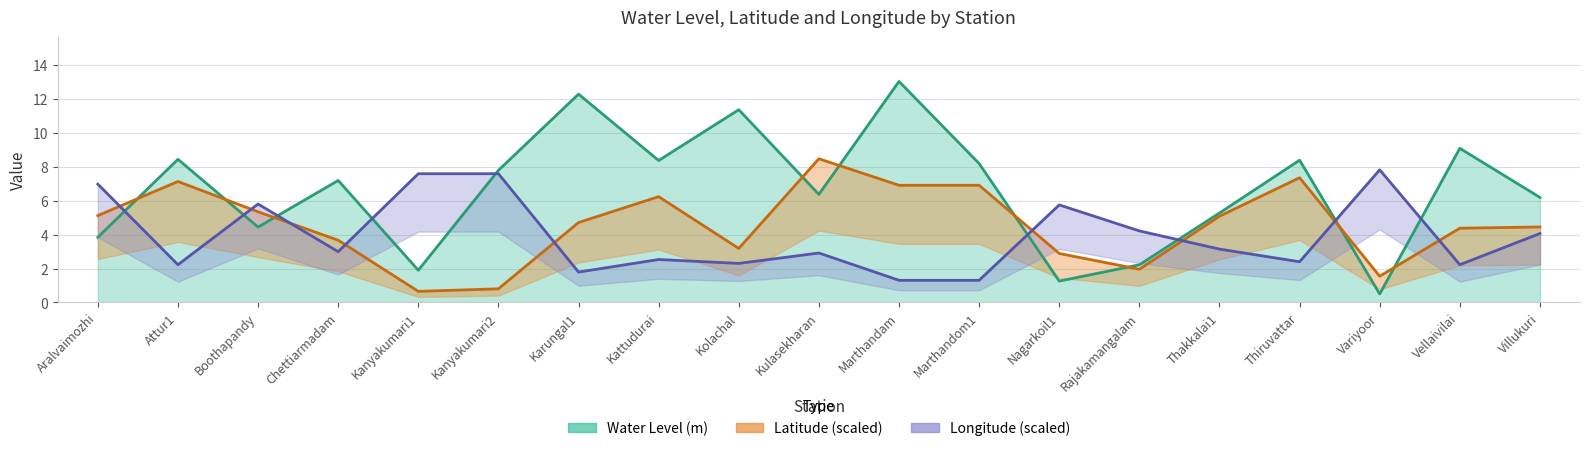

What position from the left is Kanyakumari2?

6